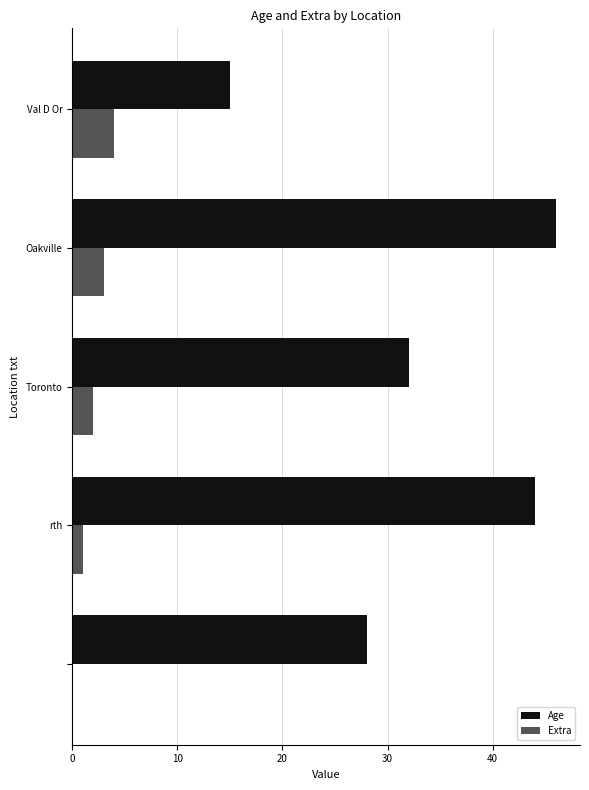

What is the maximum value for Extra?

4